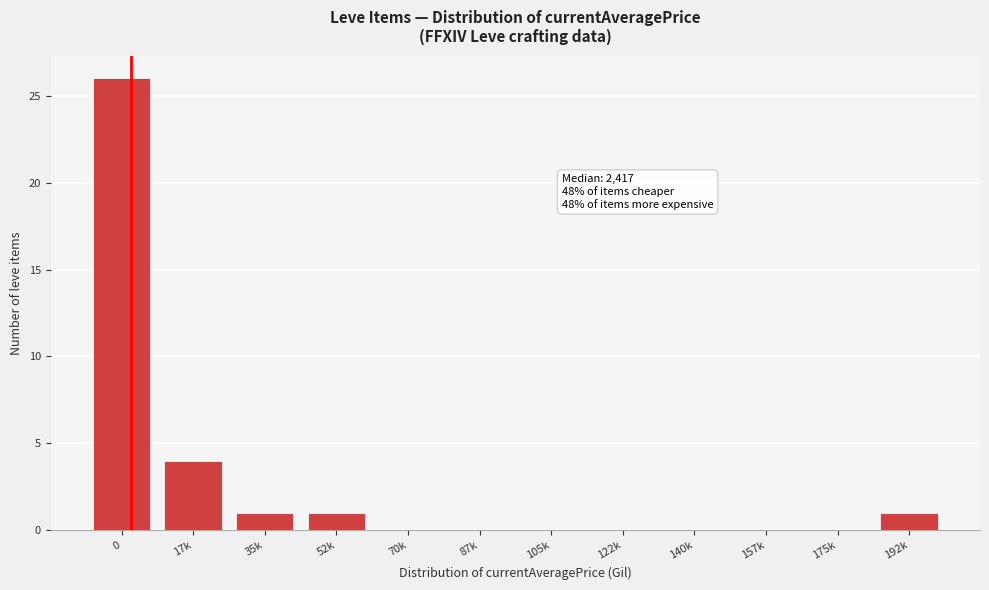

Reading left to right, list all the values displayed in this chart.

0=26	17k=4	35k=1	52k=1	70k=0	87k=0	105k=0	122k=0	140k=0	157k=0	175k=0	192k=1